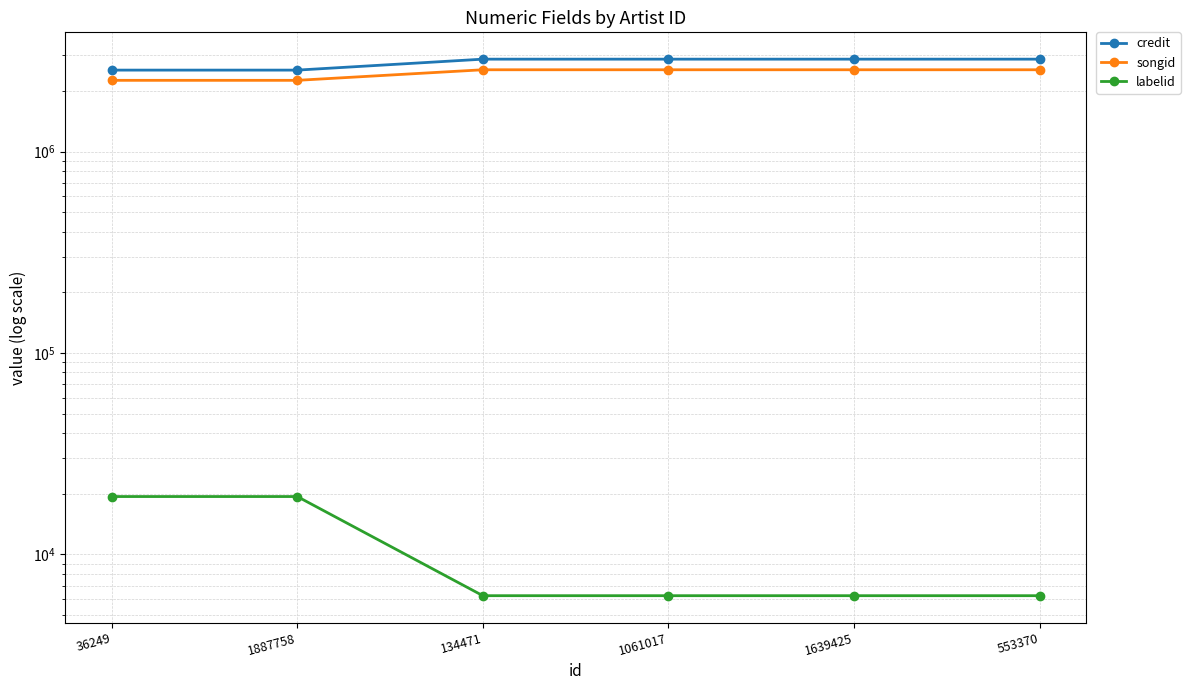

At which category is the sum across all series the highest?

134471